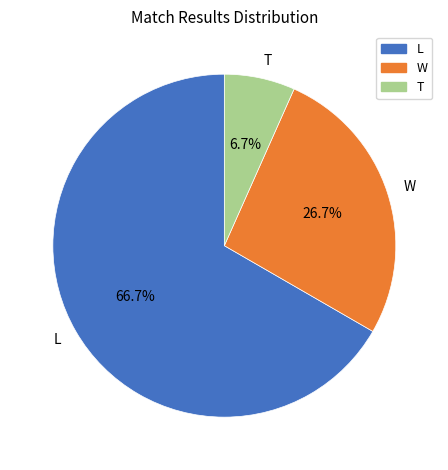

The L slice represents 67% of the pie. True or false?

True